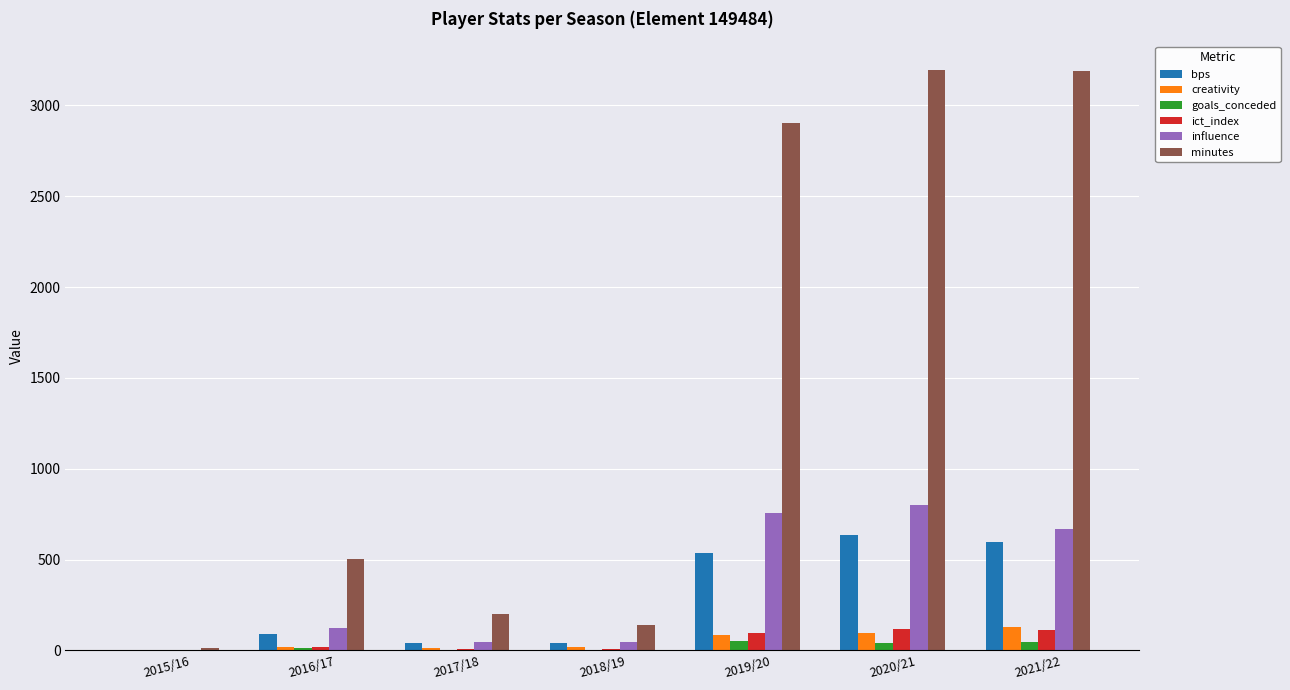

Which series changed the most between 2016/17 and 2021/22?

minutes